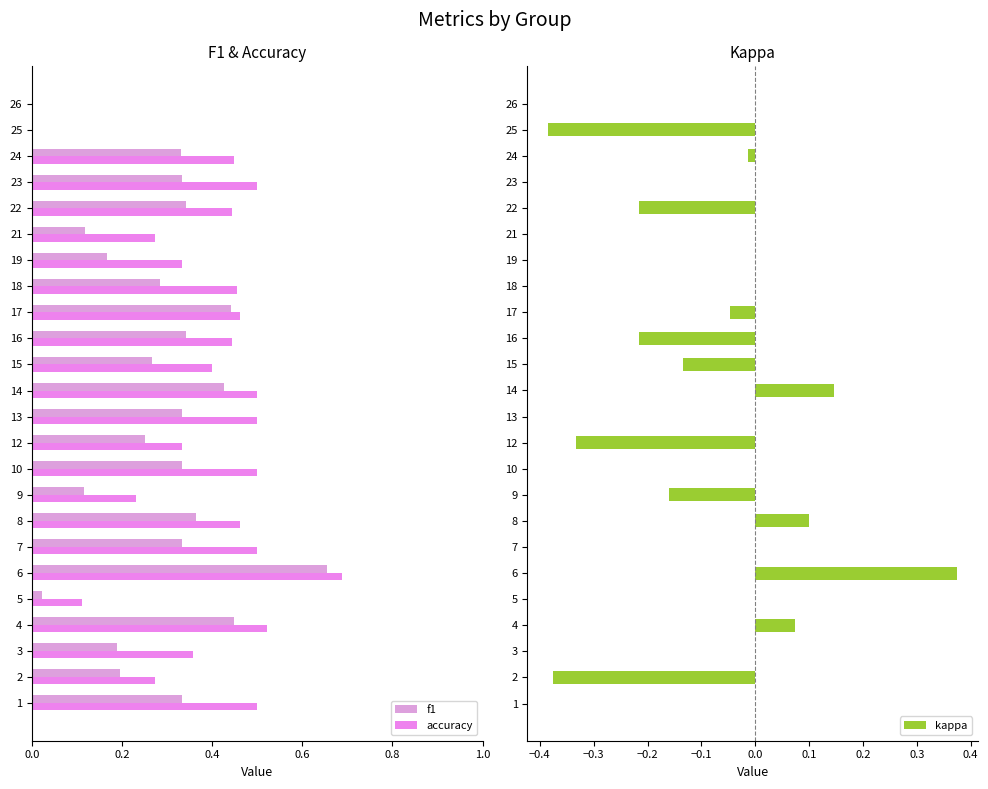

The kappa series shows 0.0 at 23. True or false?

True